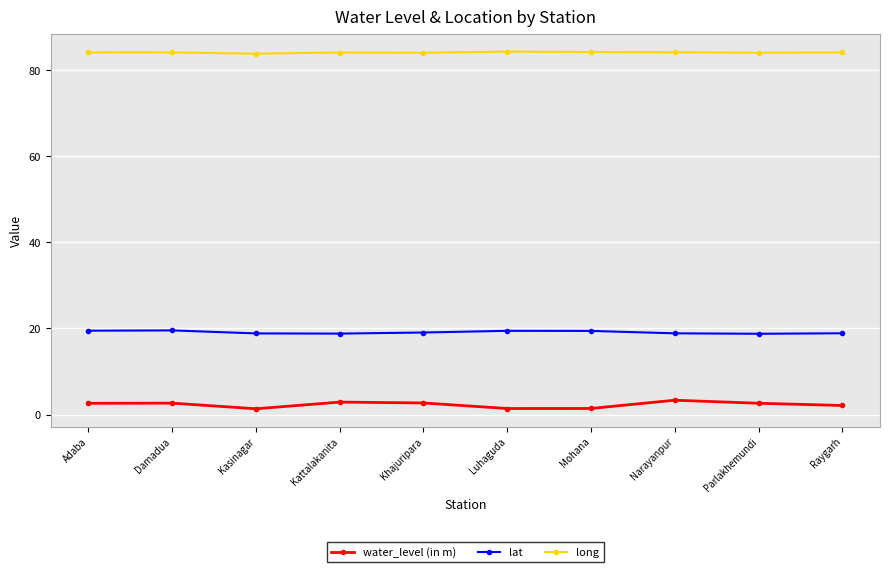

Is it true that lat equals 5.2 at Parlakhemundi?

False